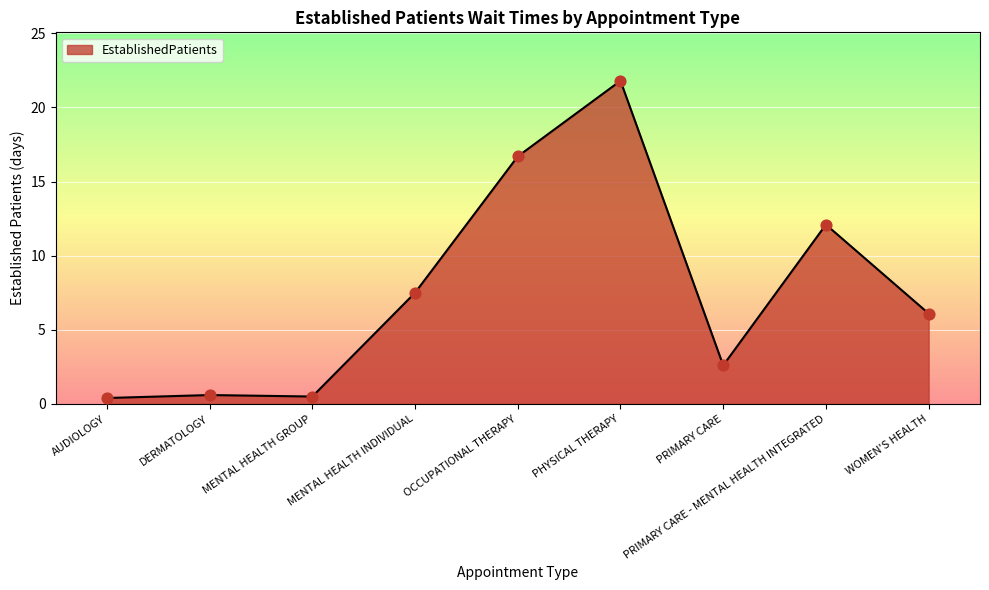

What is the change in value from PHYSICAL THERAPY to WOMEN'S HEALTH?

-15.7